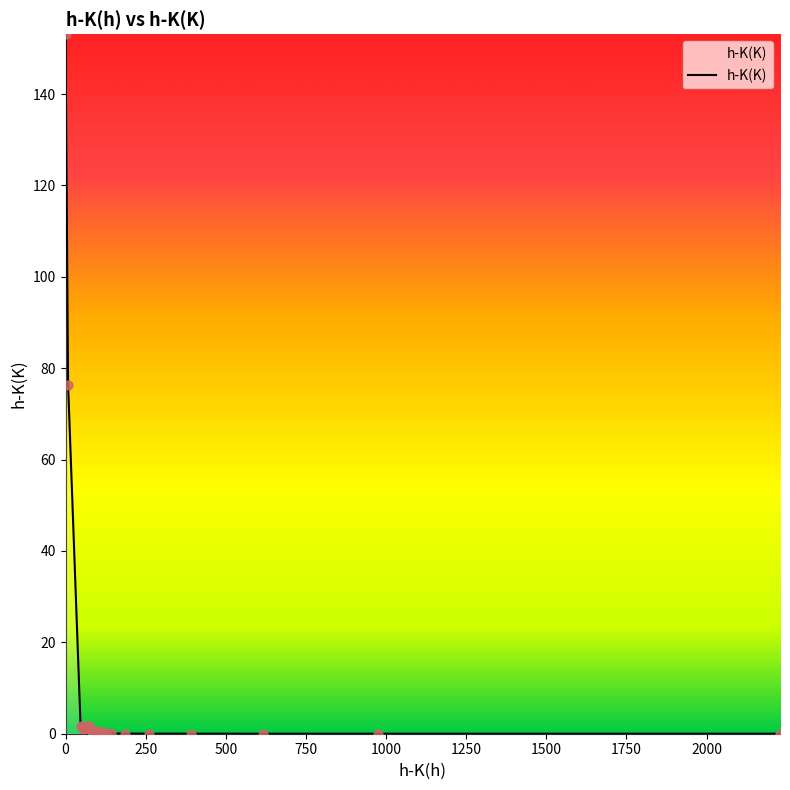

What is the maximum value shown in the chart?

153.1